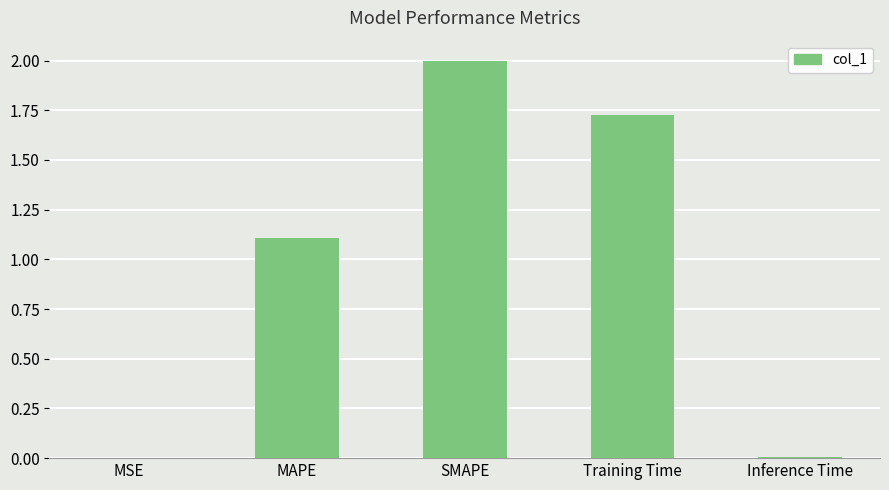

At which label is the value closest to 1?

MAPE